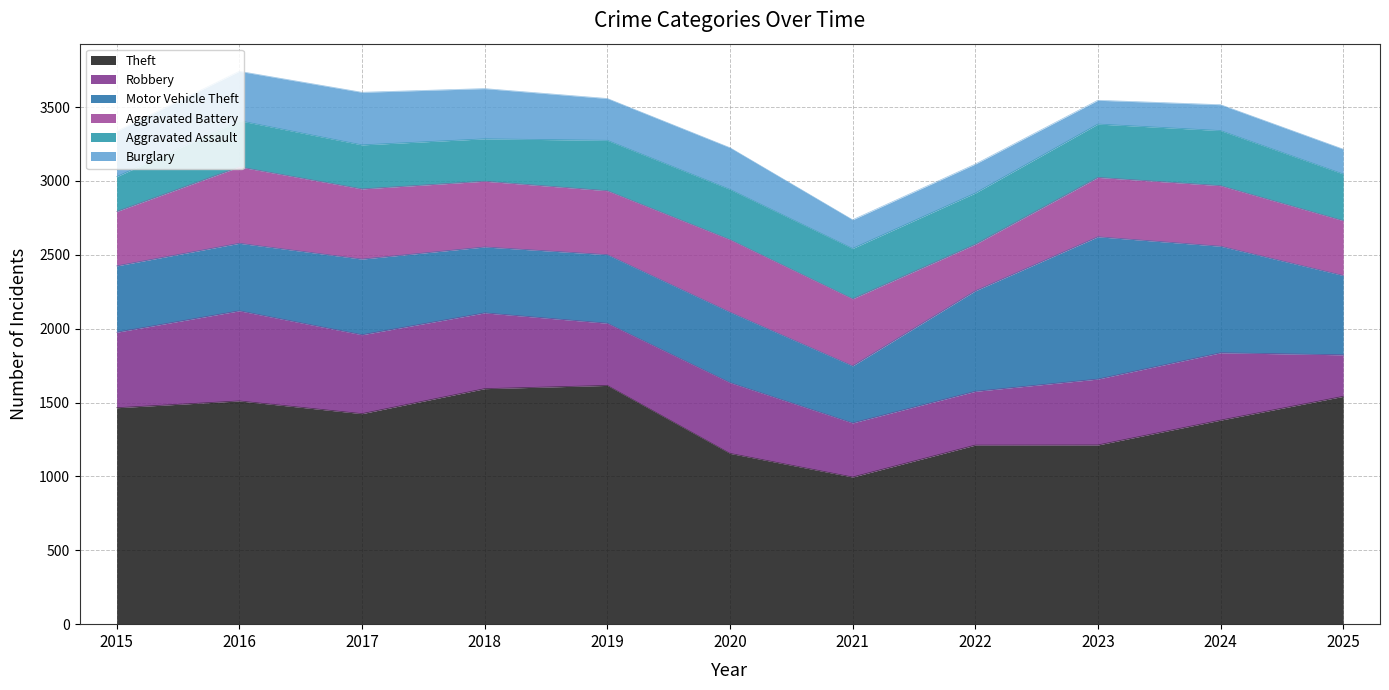

What is the maximum value for Motor Vehicle Theft?

963